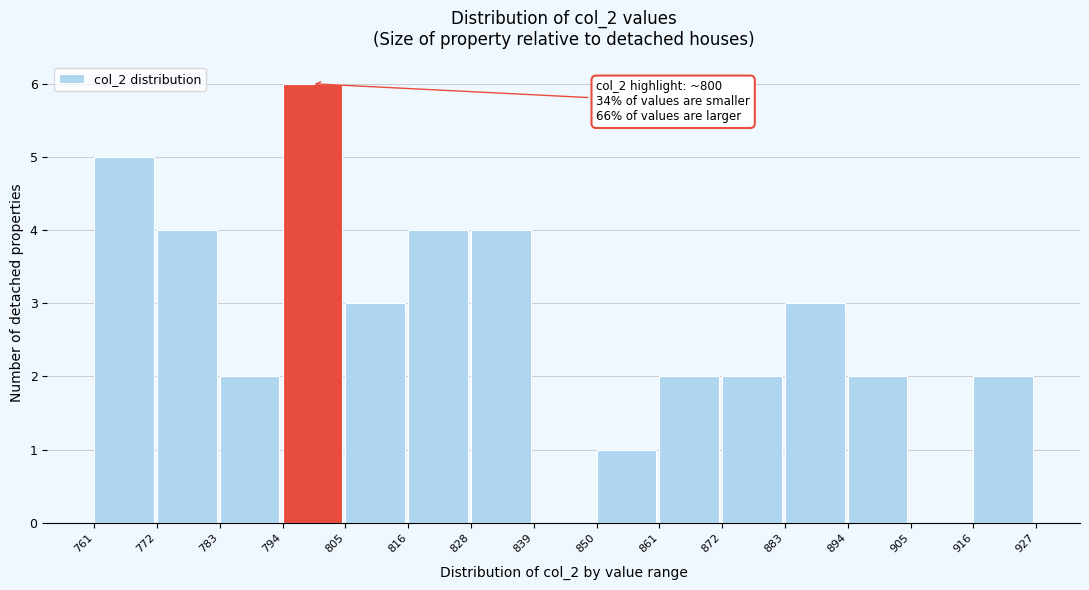

Over which range of the x-axis is the bar tallest?

794 to 805